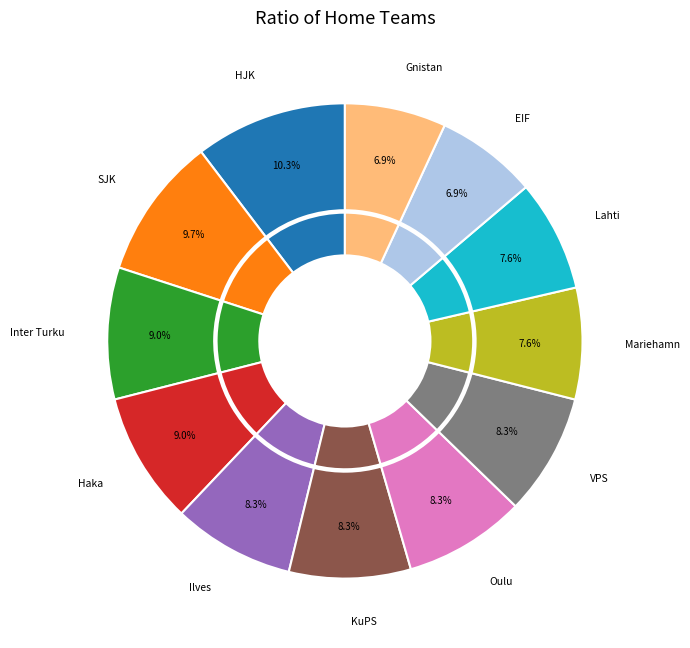

To the nearest percent, what percentage of the pie is VPS?

8%